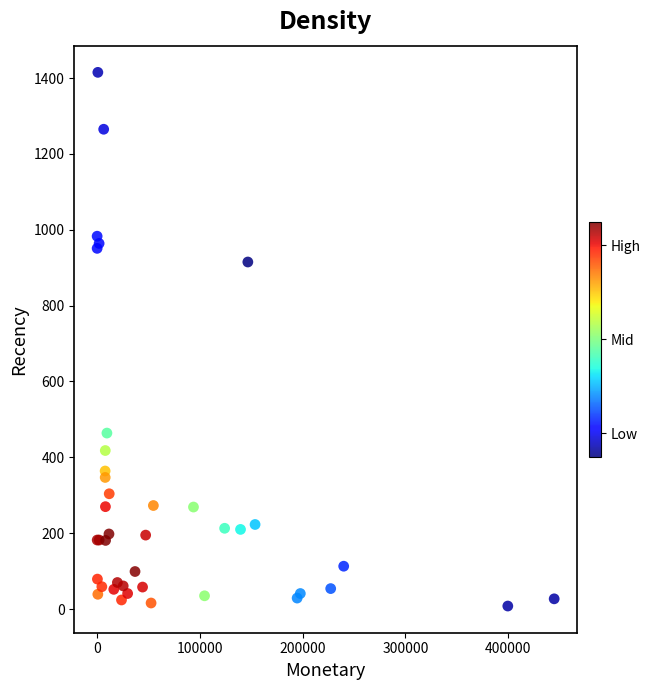

What Y value in the scatter plot is closest to 711?

915